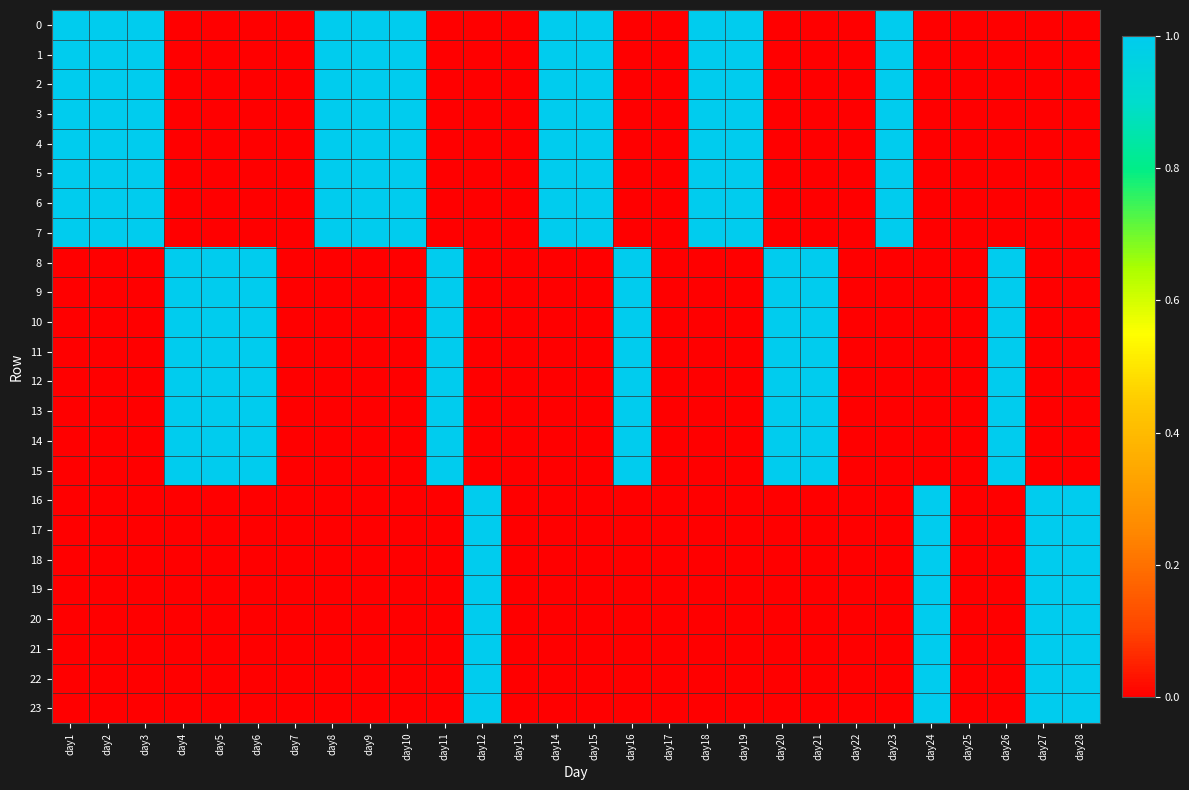

How many distinct data groups are displayed?

24